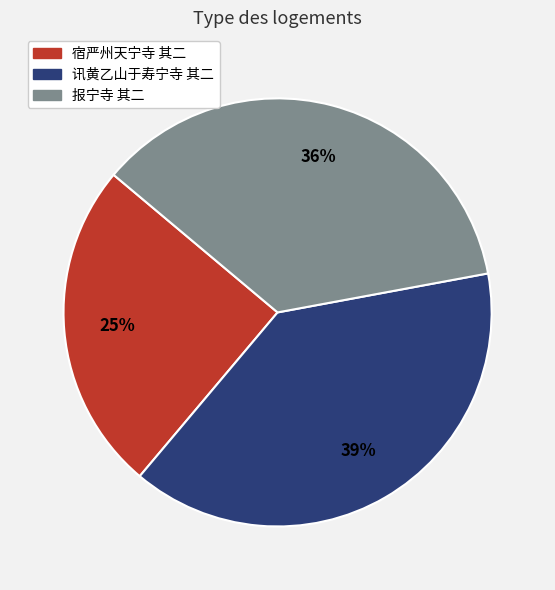

What is the smallest slice in the pie chart?

宿严州天宁寺 其二